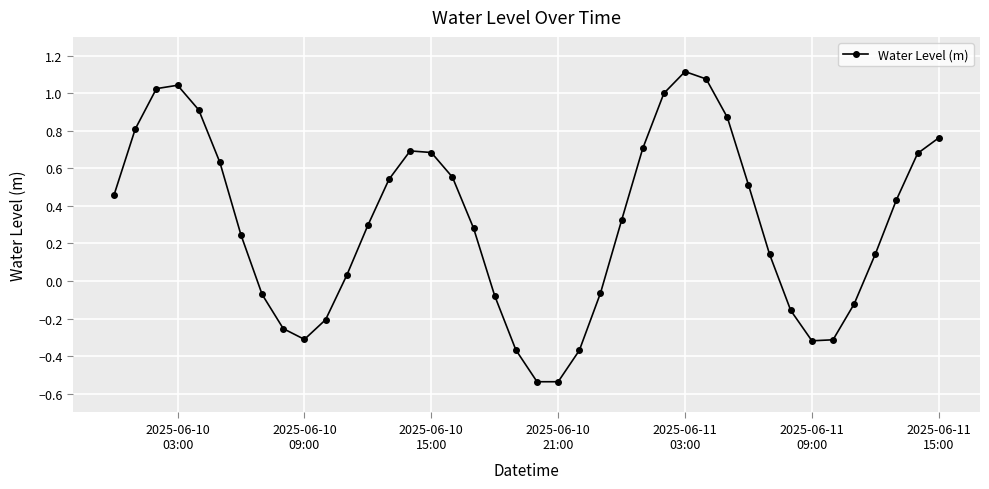

How many interior local peaks (higher than both neighbors) does the data have?

3